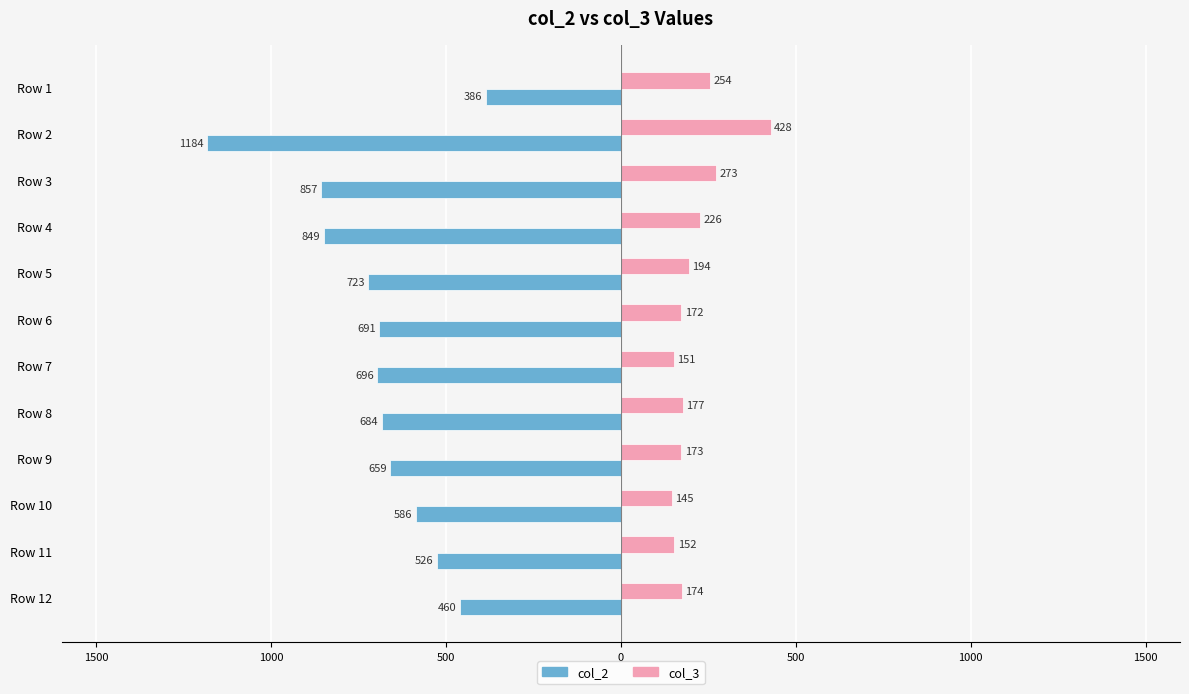

What are all the series names shown in the legend?

col_2, col_3